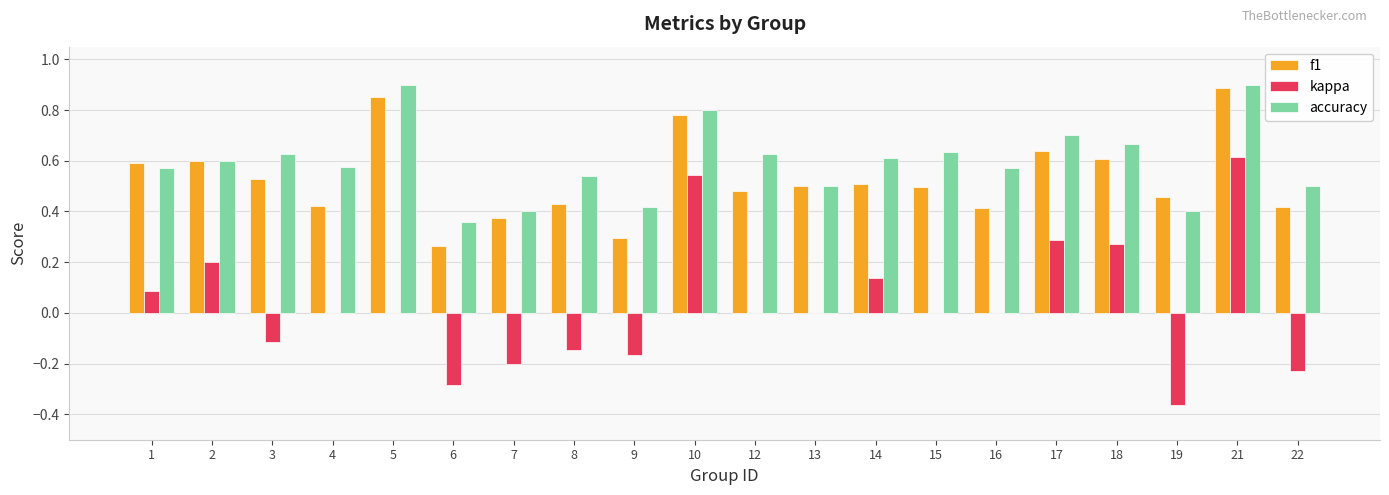

Which series changed the most between 18 and 22?

kappa